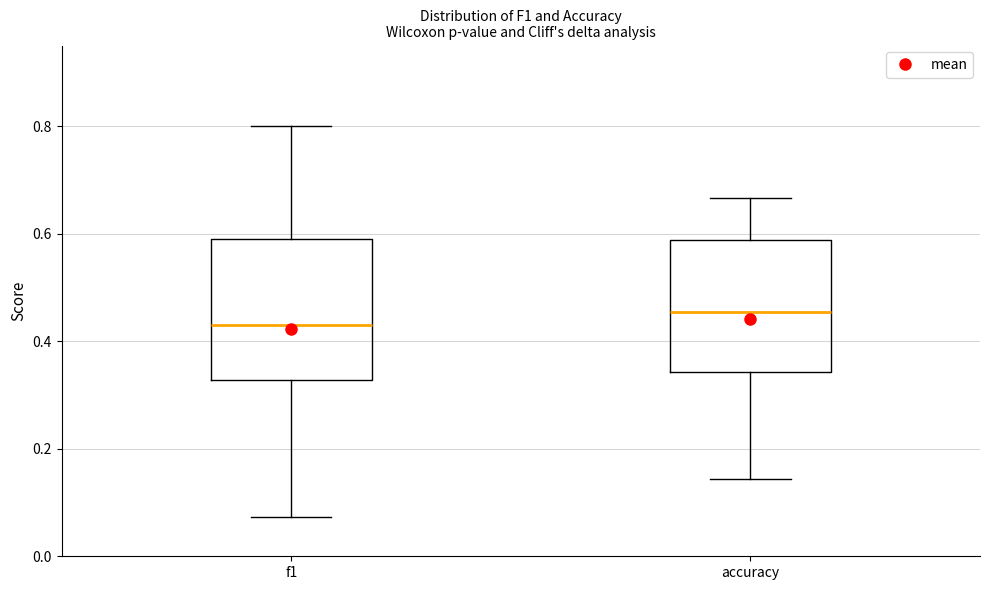

Reading left to right, read every box against the y-axis: the position of its median line, the range the box covers, and the ends of its whiskers. The values are not printed on the chart, so give them approximately, as read against the axis.

f1: median 0.42, box 0.32 to 0.60, whiskers 0.08 to 0.80
accuracy: median 0.46, box 0.34 to 0.58, whiskers 0.14 to 0.66